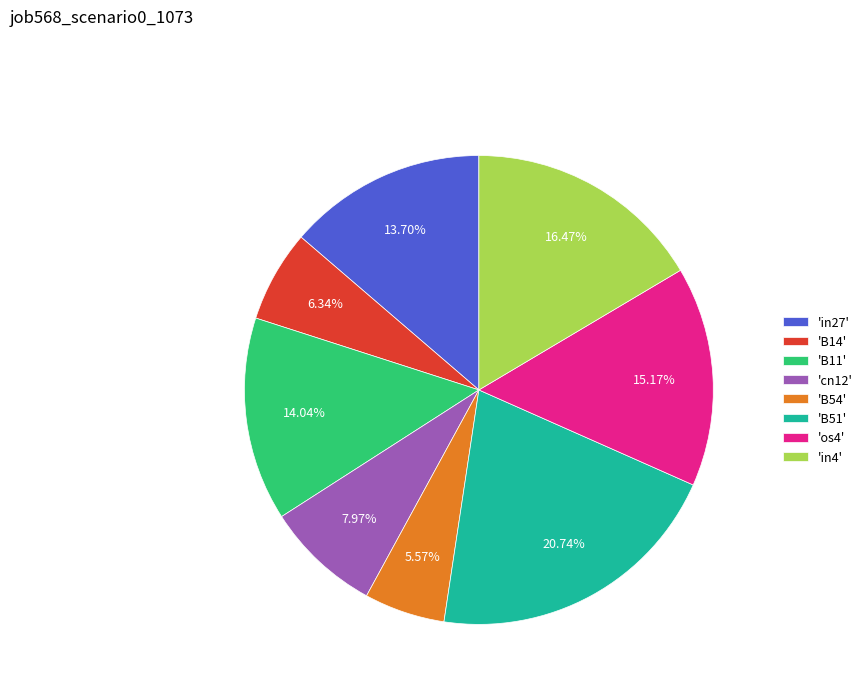

Is there any slice that represents more than half of the pie?

No